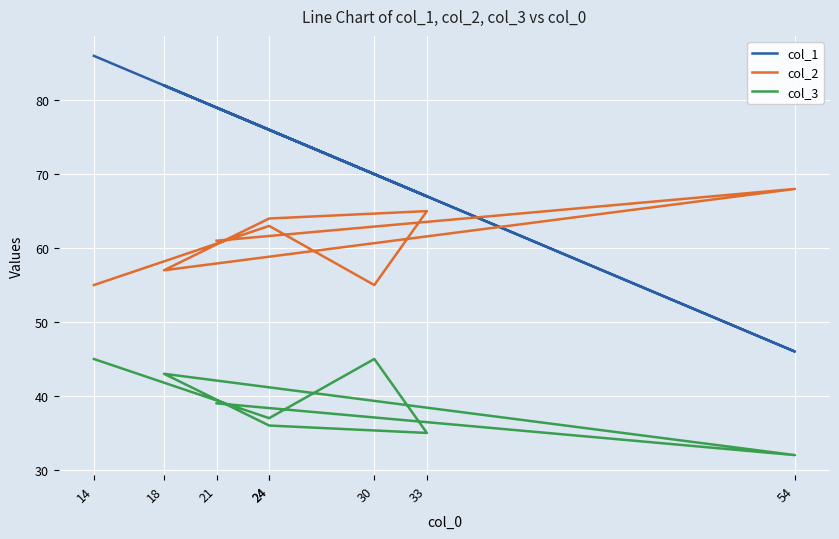

Which has a higher value, 21 or 14?

14